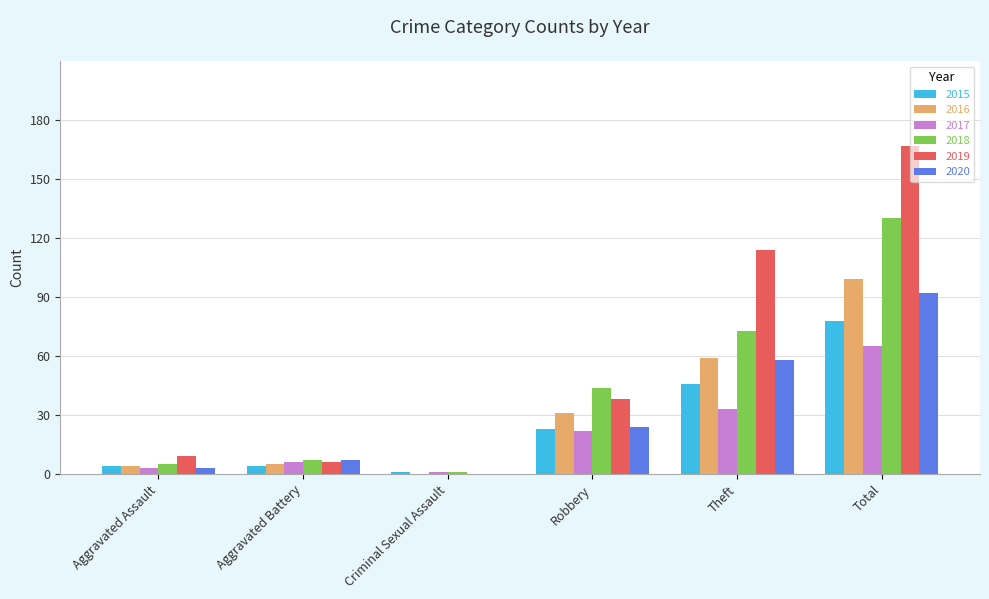

Which series has the largest total across all categories?

2019